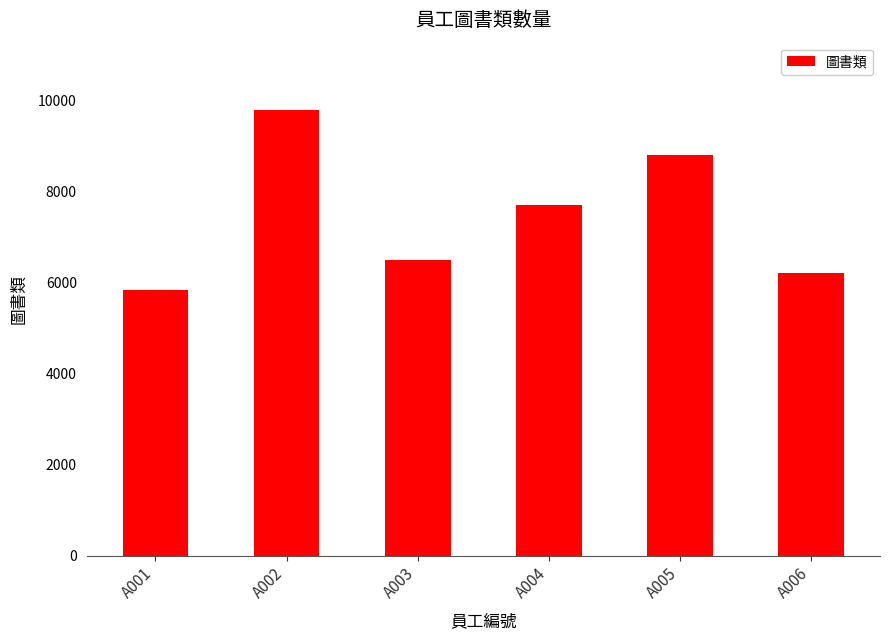

What is the value of the 4th bar from the left?

7700